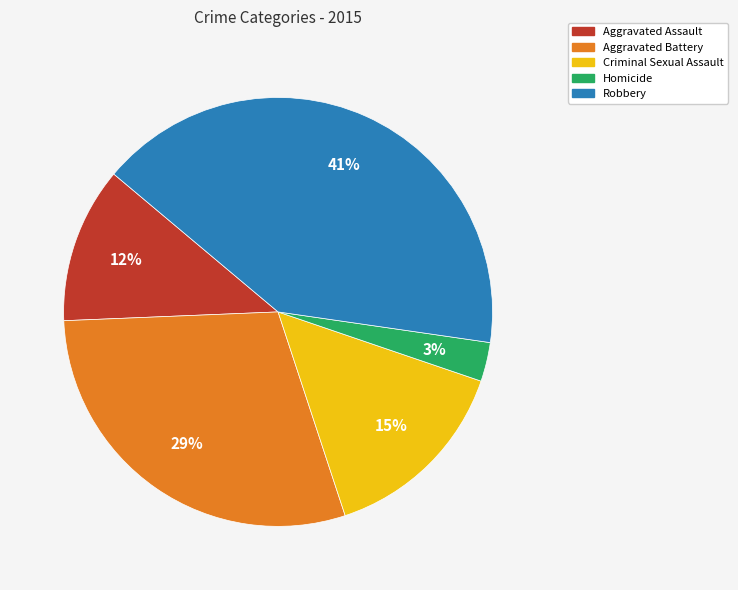

Is the sum of Aggravated Battery and Robbery greater than half?

Yes